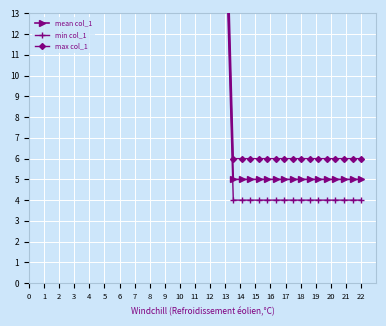

What is the lowest value of the mean col_1 series?

5.0